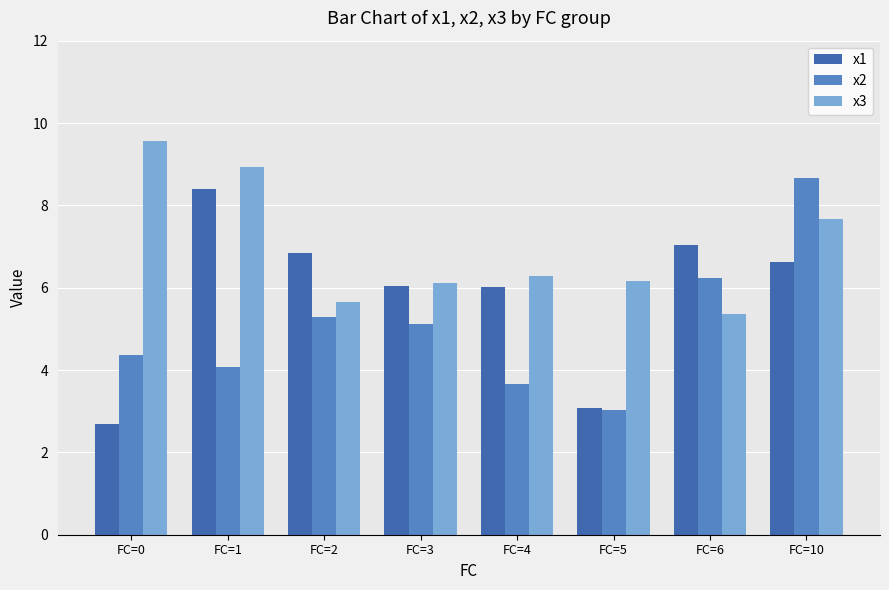

Rank the series at FC=1 from highest to lowest value.

x3, x1, x2